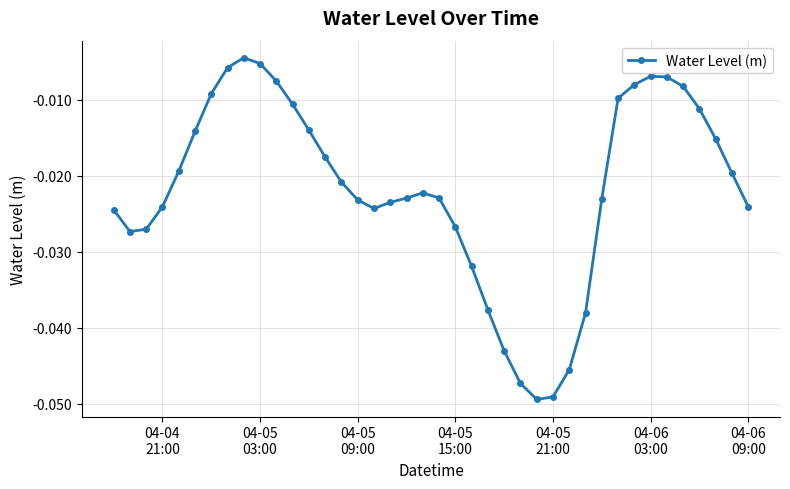

What is the sum of all values?

-0.9